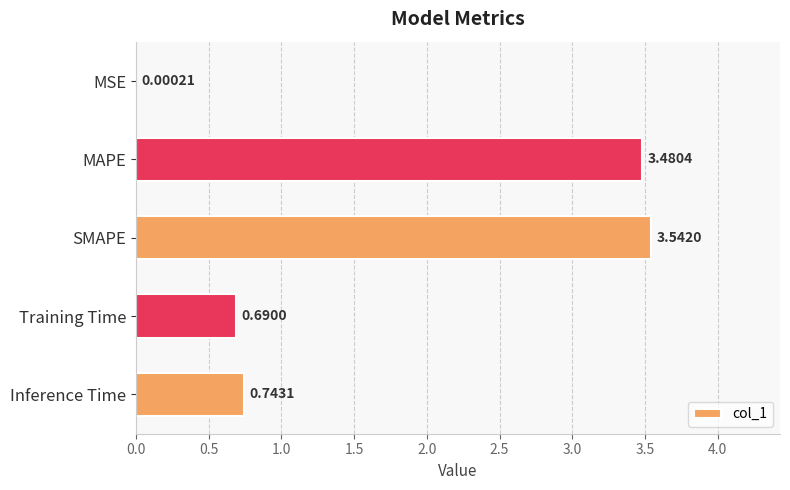

What is the change in value from MSE to MAPE?

+3.5